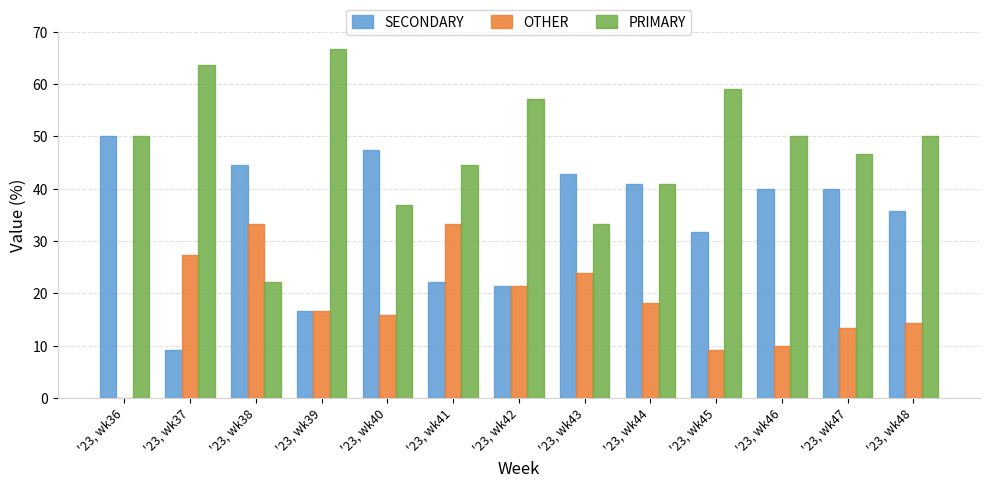

True or false: PRIMARY has a value of 10.4 at '23, wk48.

False